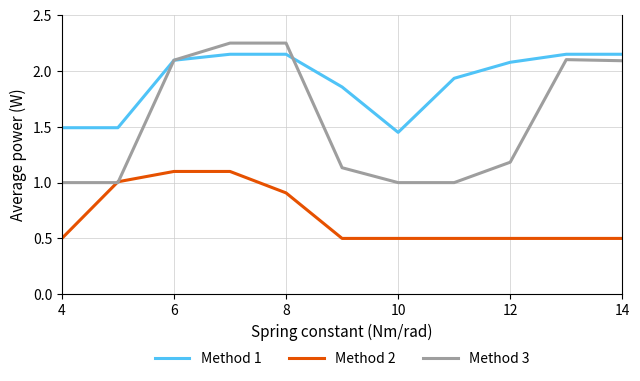

What is the sum of all Method 1 values?

21.0